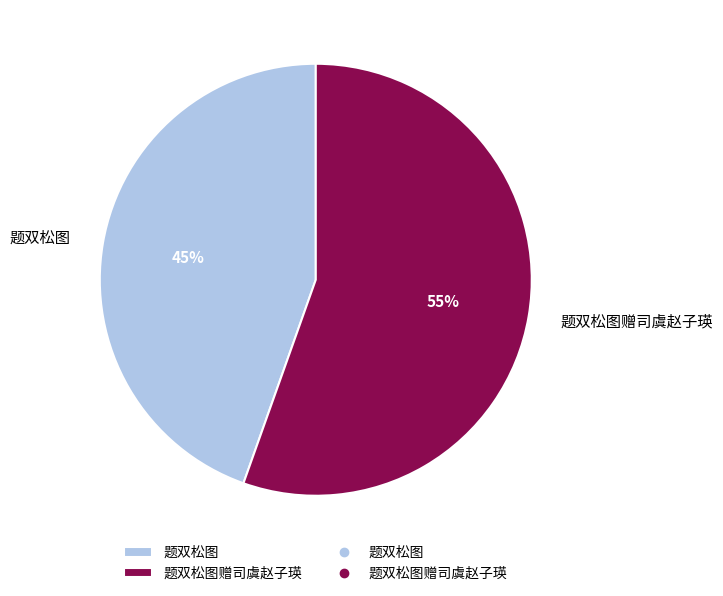

Between 题双松图赠司虞赵子瑛 and 题双松图, which is larger?

题双松图赠司虞赵子瑛